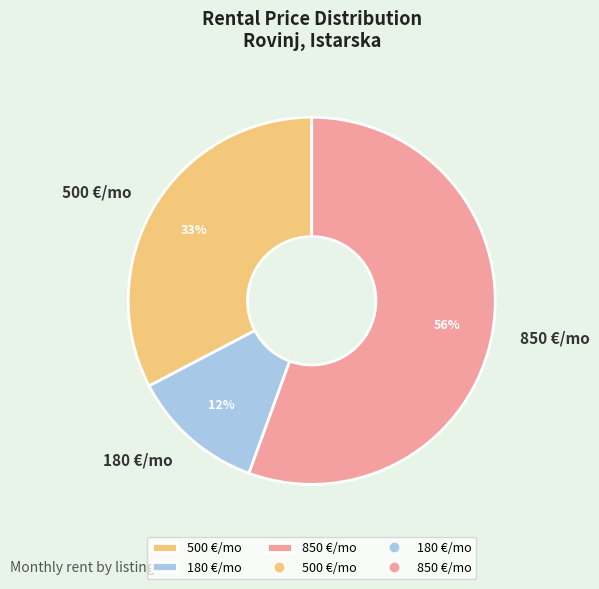

To the nearest percent, what portion does 500 €/mo represent?

33%